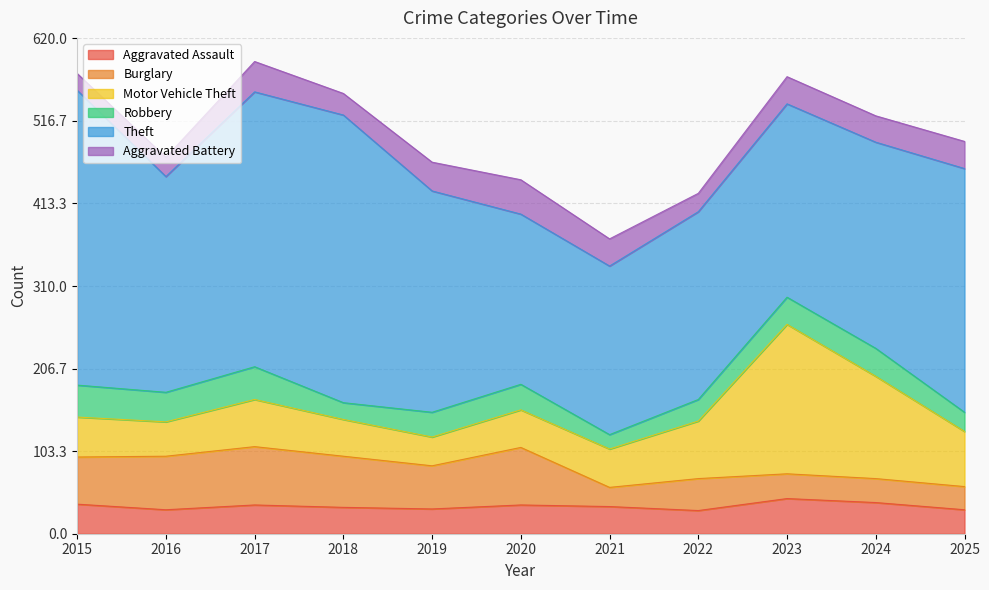

How many times do Burglary and Motor Vehicle Theft cross each other?

1